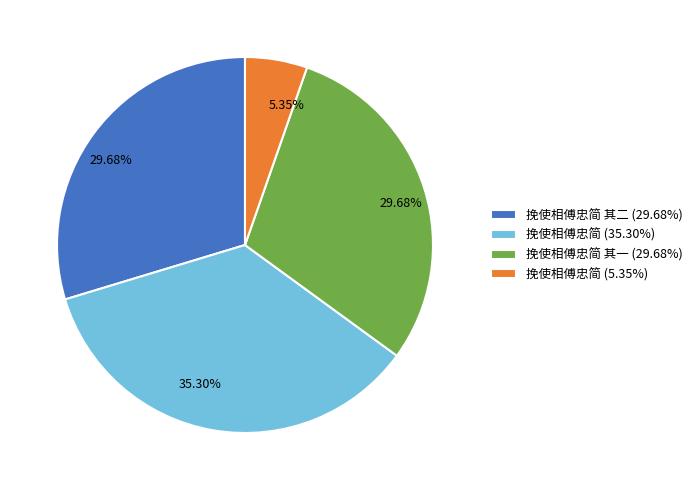

Does any single category account for the majority?

No